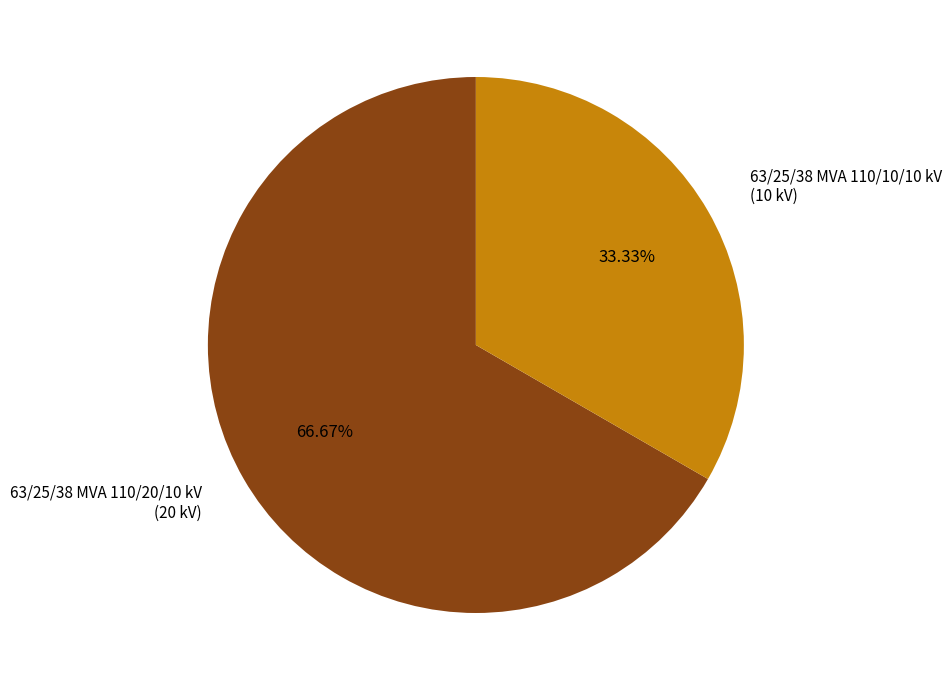

Rank the categories by value from lowest to highest.

63/25/38 MVA 110/10/10 kV, 63/25/38 MVA 110/20/10 kV